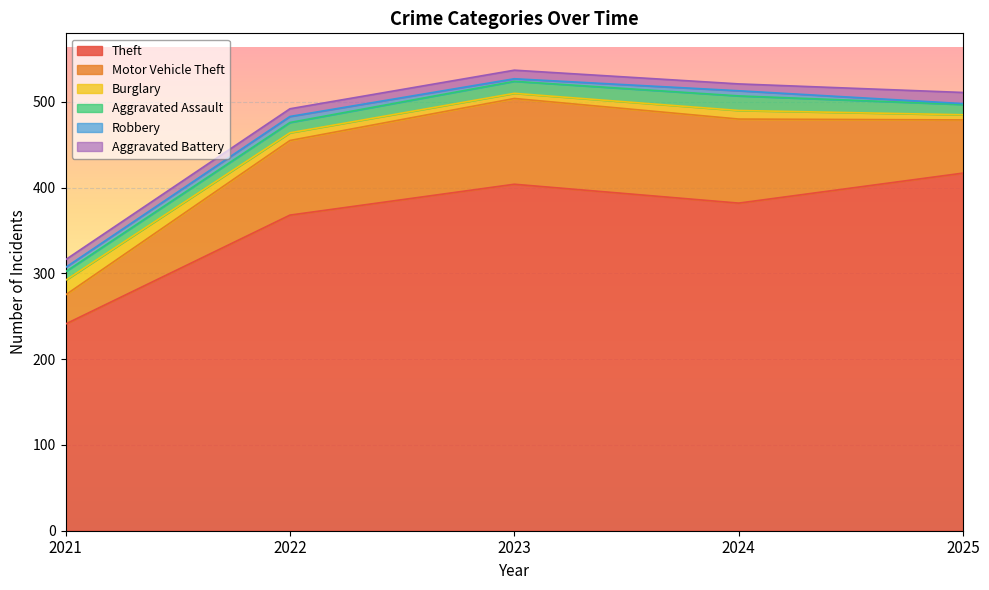

What is the spread (max minus min) of values at 2023?

401